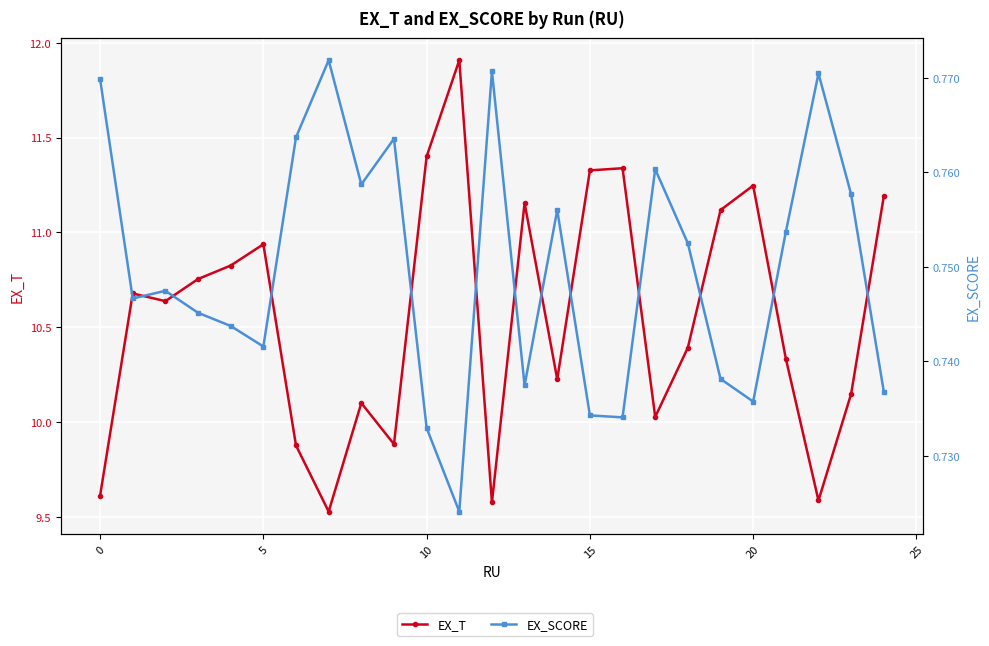

Count the EX_SCORE values in the range 0 to 1.

25